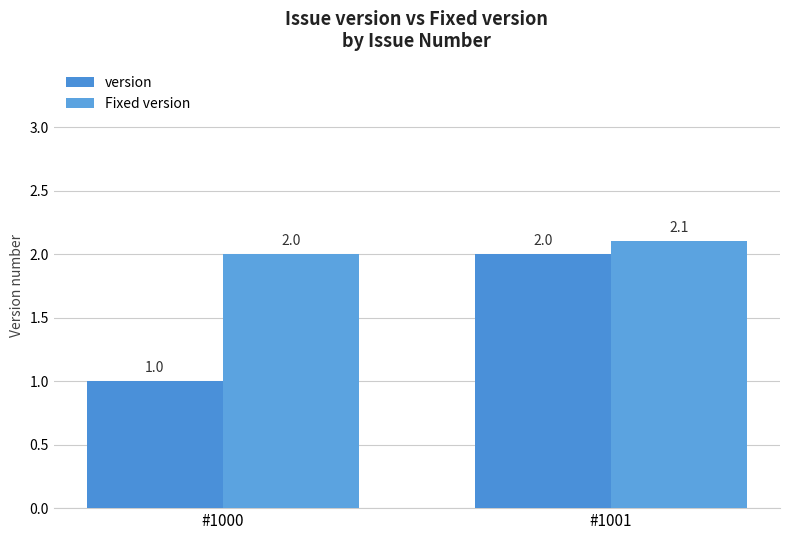

What is the value of the Fixed version bar at the 1st from the left?

2.0